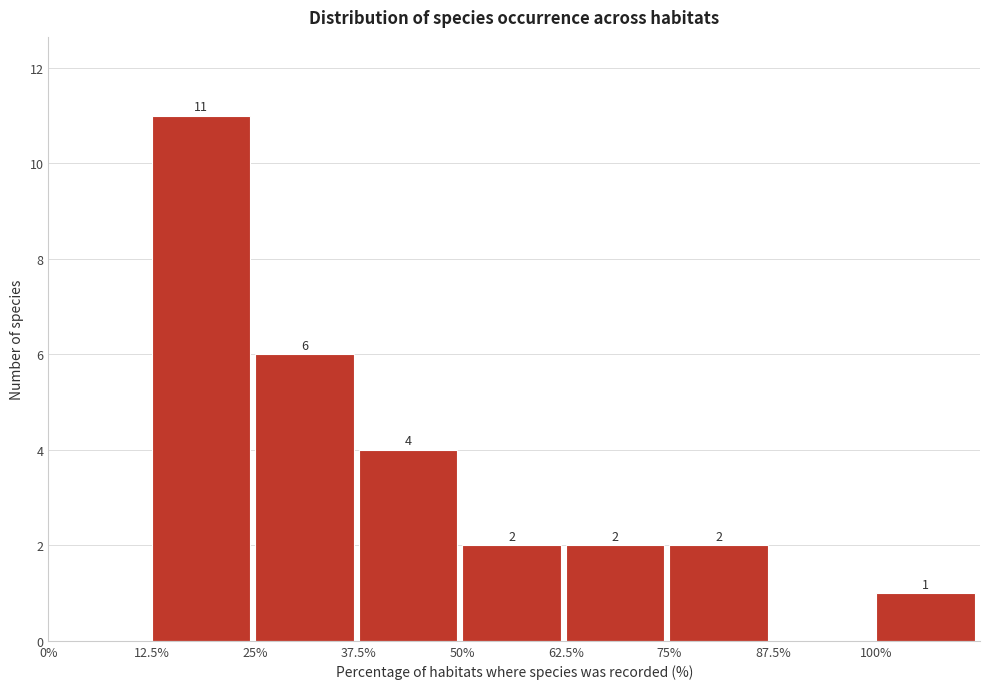

Which range on the x-axis has the tallest bar?

12.5 to 25.0